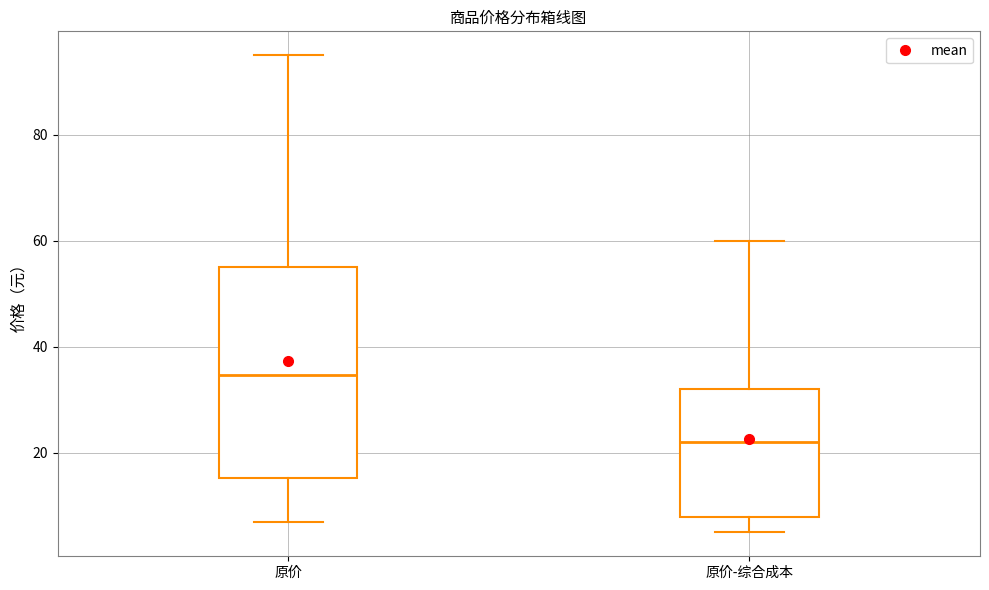

Reading left to right, transcribe this box plot: for each box, give where its median line is, the range the box spans, and where its two whiskers end, as read against the y-axis. The values are not printed on the chart, so give them approximately, as read against the axis.

原价: median 34, box 16 to 56, whiskers 6 to 96
原价-综合成本: median 22, box 8 to 32, whiskers 6 to 60